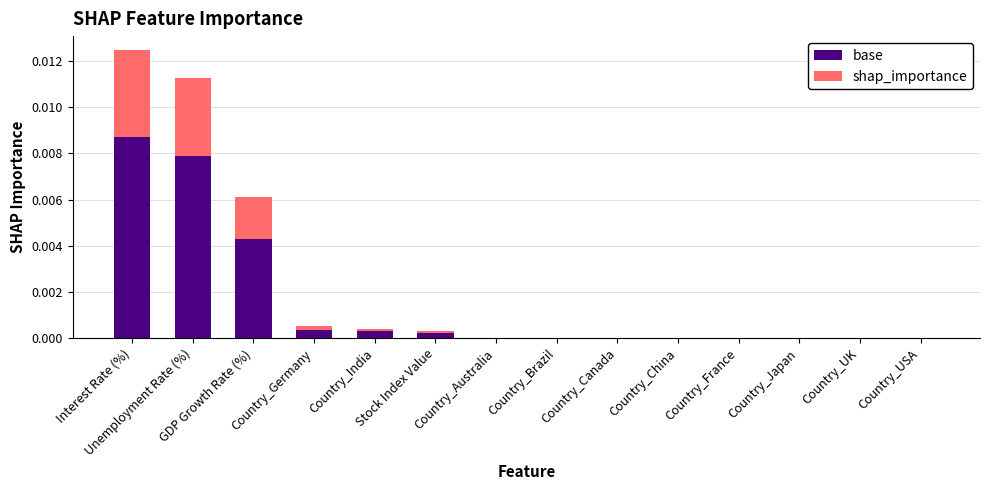

At which label is shap_importance closest to 0?

Country_Australia